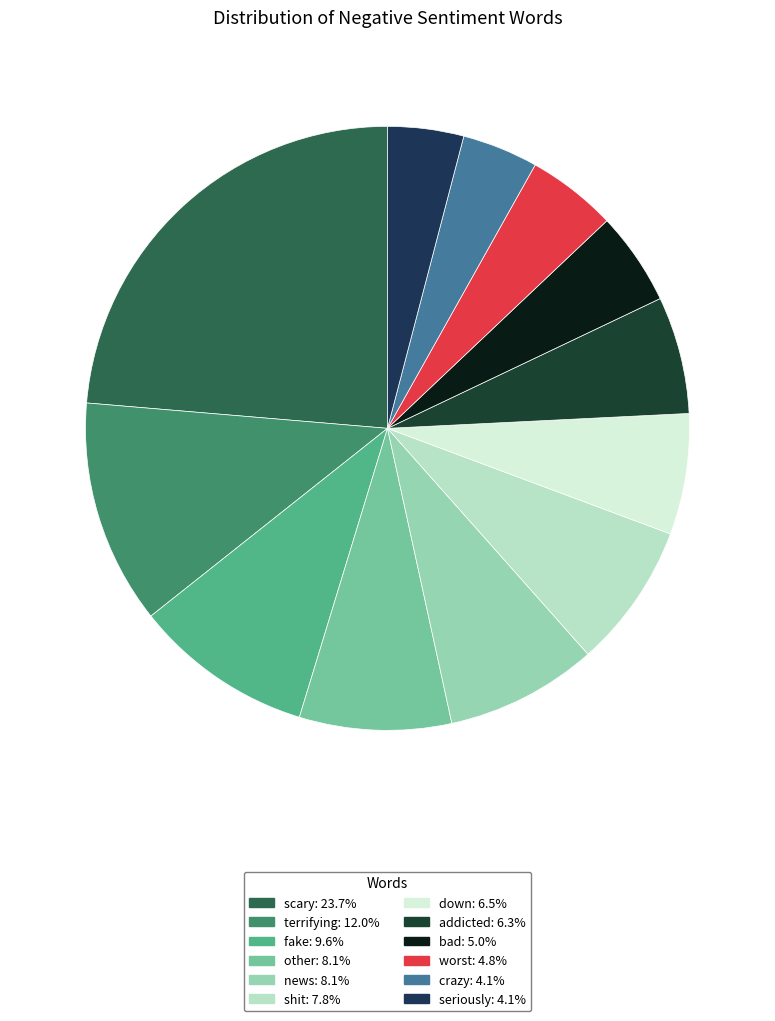

To the nearest percent, what is the difference between the largest and smallest slice percentages?

20%